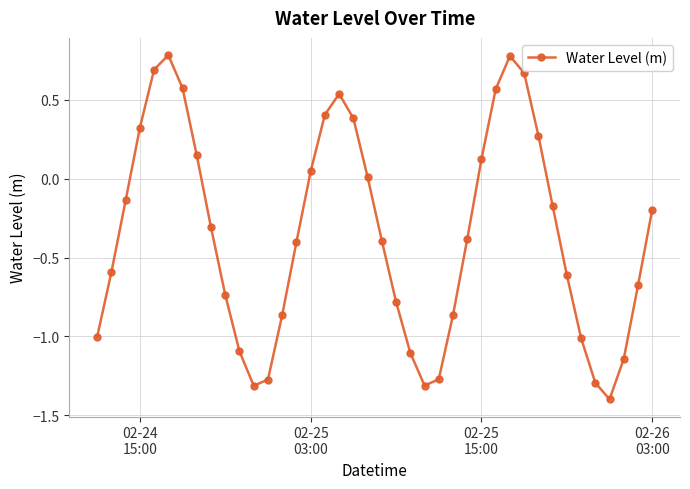

How many points are higher than both their immediate neighbors (excluding endpoints)?

3